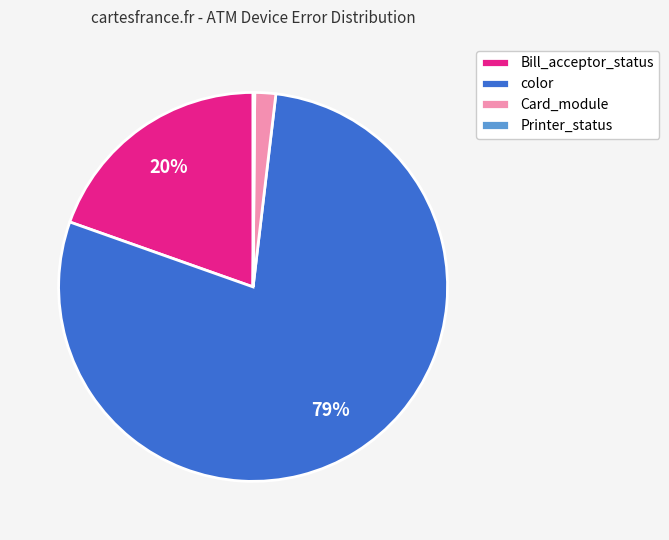

Does color represent more than half of the total?

Yes